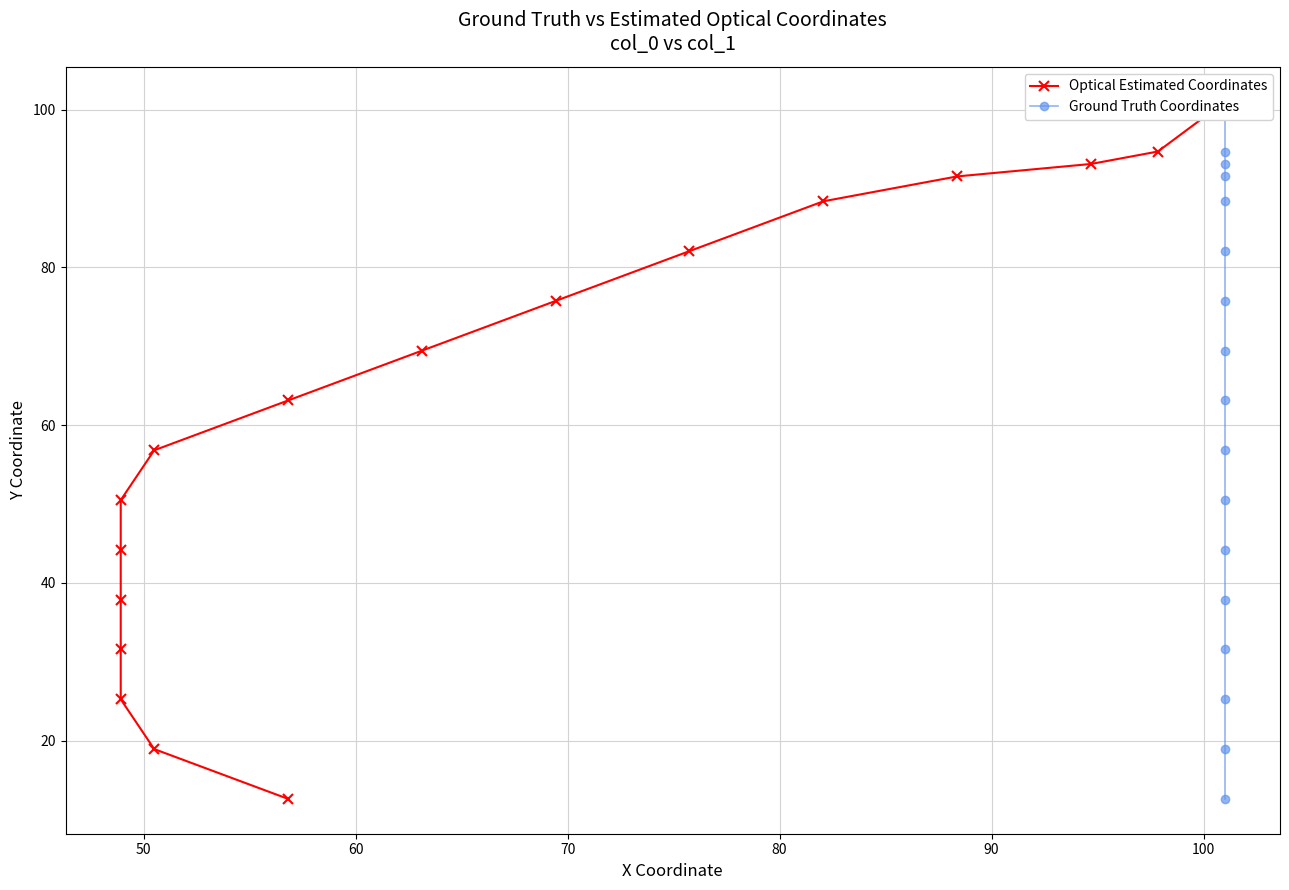

What is the smallest value displayed?

12.6